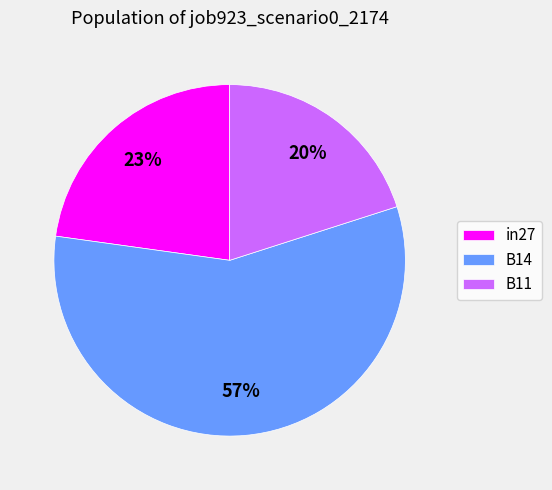

Does B11 represent more than half of the total?

No